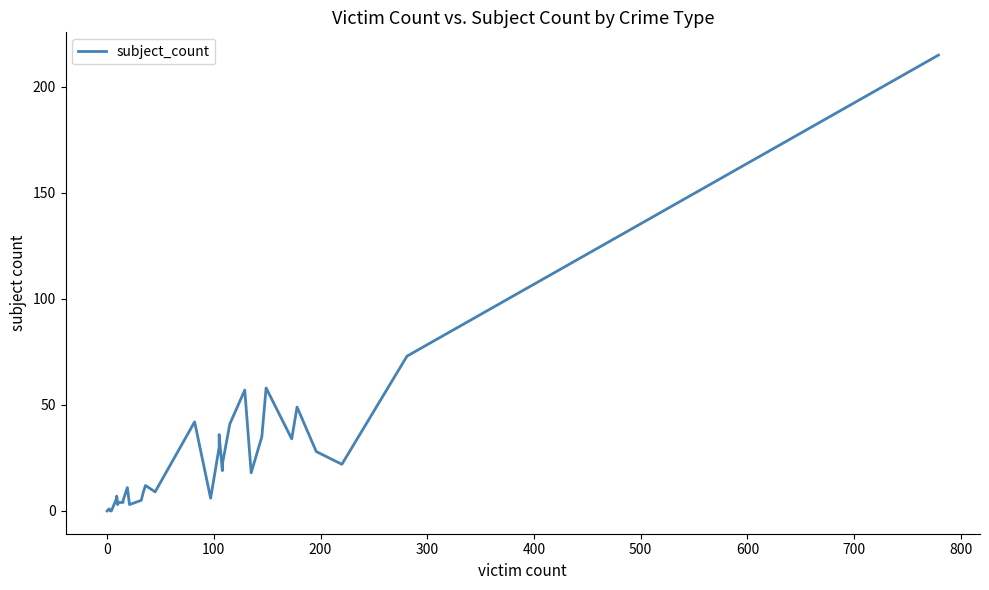

True or false: there are more than 2 points higher than both neighbors.

True